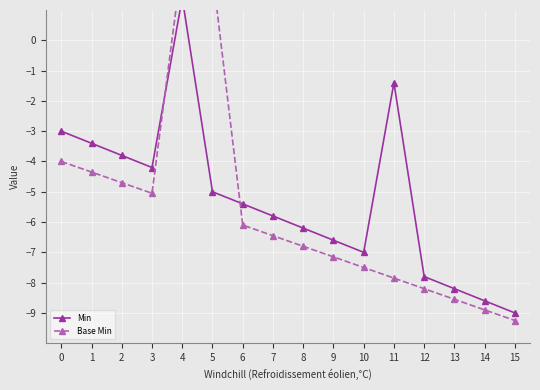

In Base Min, how many points are higher than both neighbors (excluding endpoints)?

1